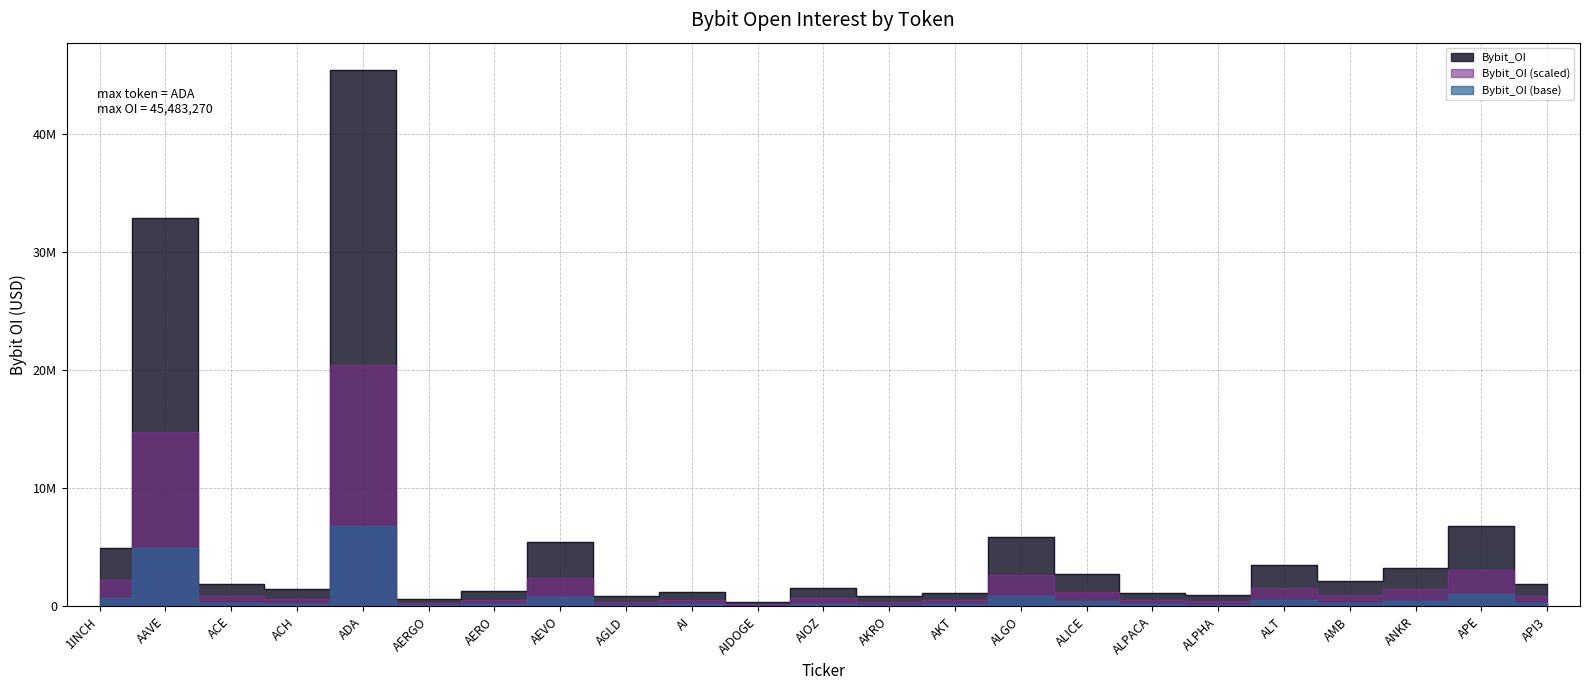

Reading left to right, transcribe all the data shown in this chart.

4903642	32901093	1922947	1452271	45483270	584683	1290527	5413149	887523	1258427	364639	1578769	906201	1143888	5891576	2768383	1168184	947471	3541180	2166188	3255692	6842042	1874633